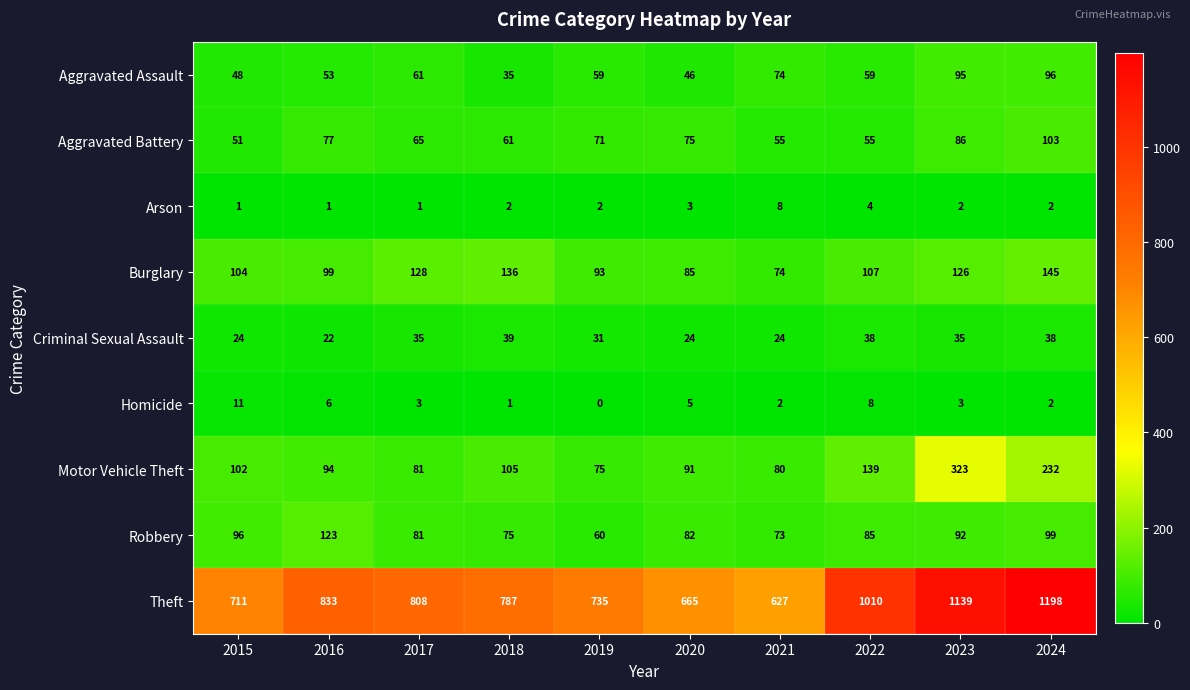

How many series are shown in this chart?

9